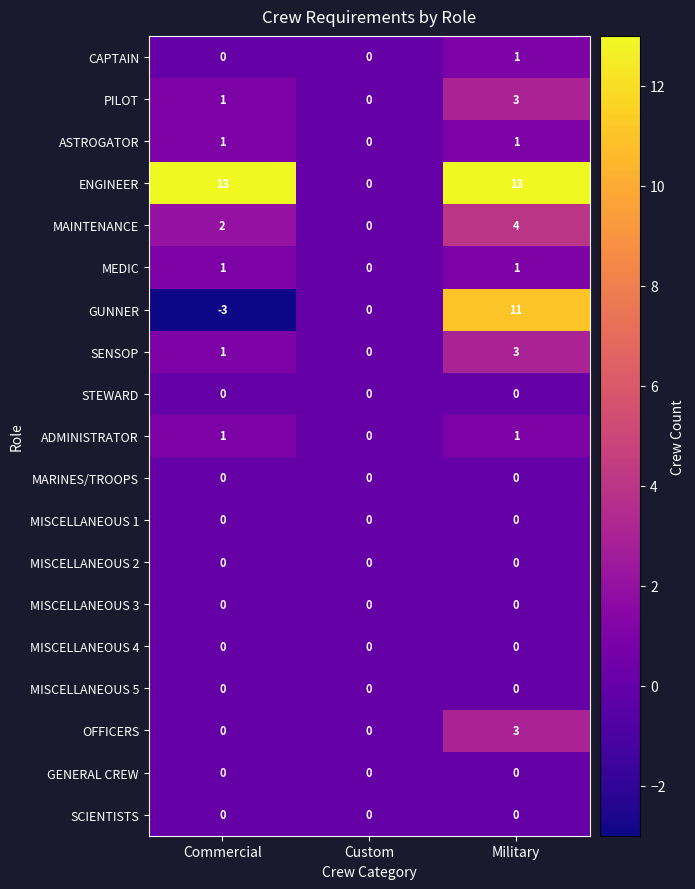

What is the smallest value displayed?

-3